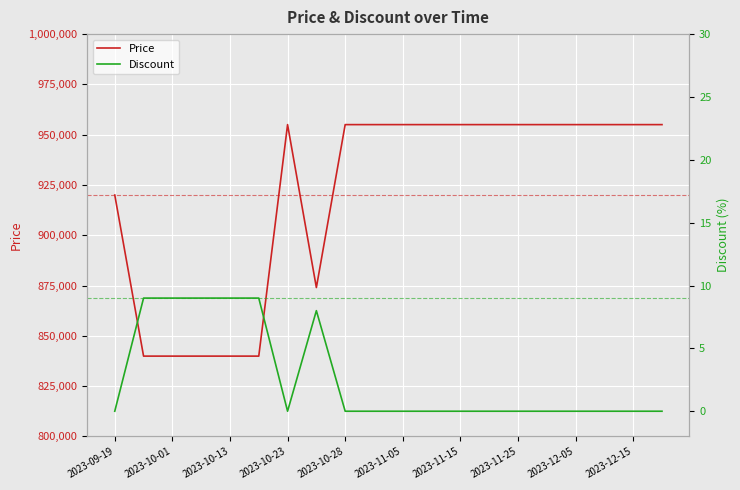

How many distinct data groups are displayed?

2